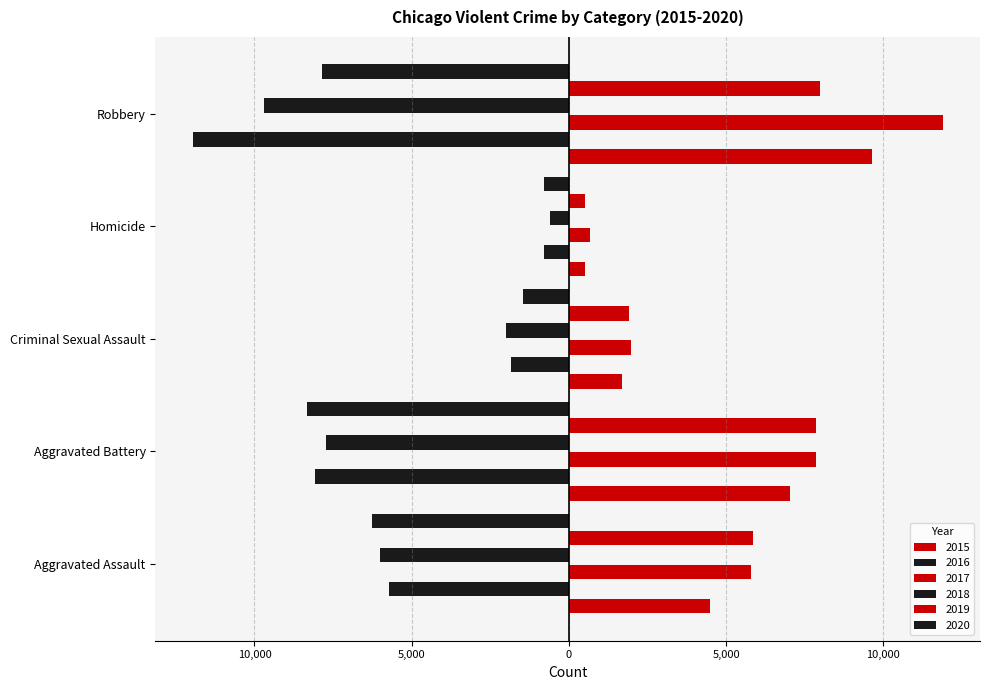

What is the label of the 2nd bar from the right?

Homicide